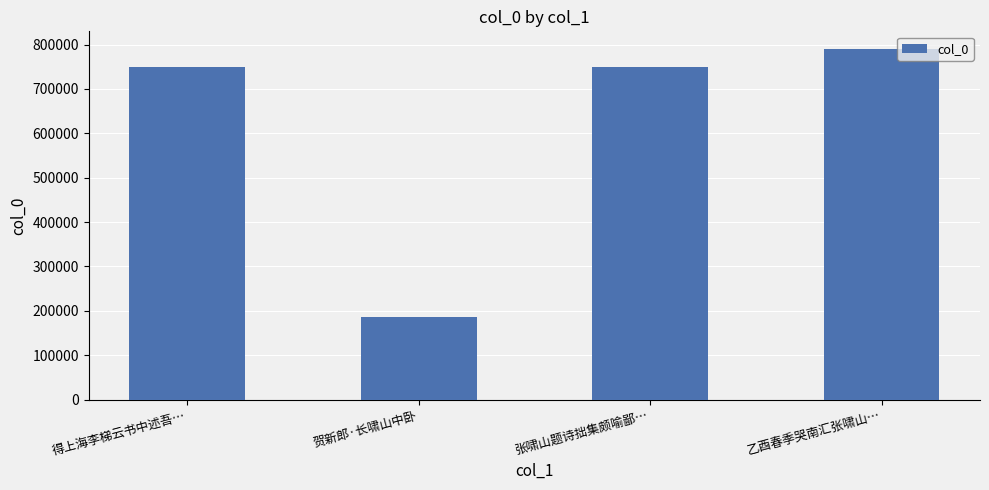

What is the smallest value displayed?

186996